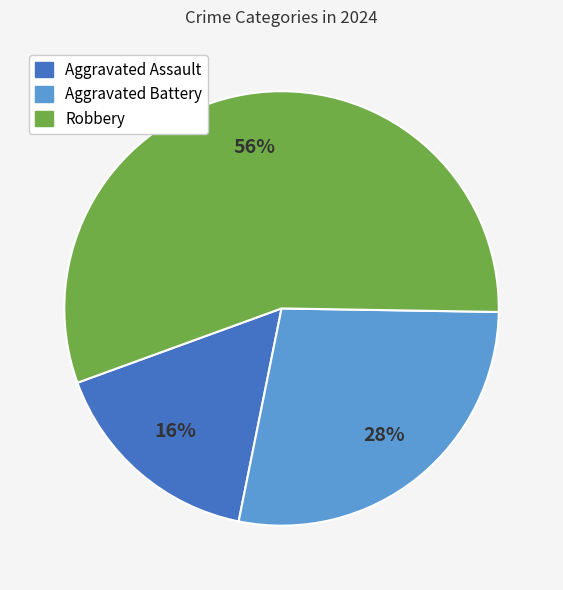

True or false: Aggravated Battery accounts for 19% of the total.

False